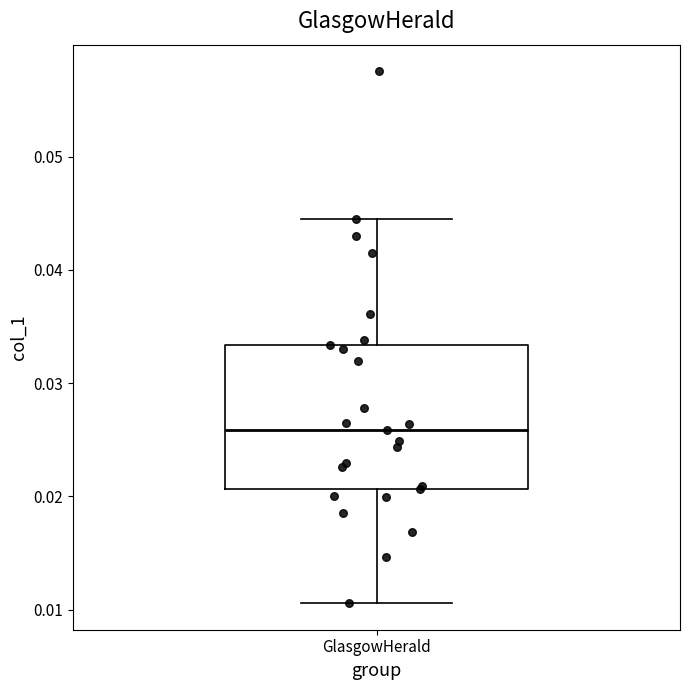

Transcribe this box plot: give where the median line is, the range the box spans, and where the two whiskers end, as read against the y-axis. The values are not printed on the chart, so give them approximately, as read against the axis.

median 0.026, box 0.021 to 0.033, whiskers 0.011 to 0.044